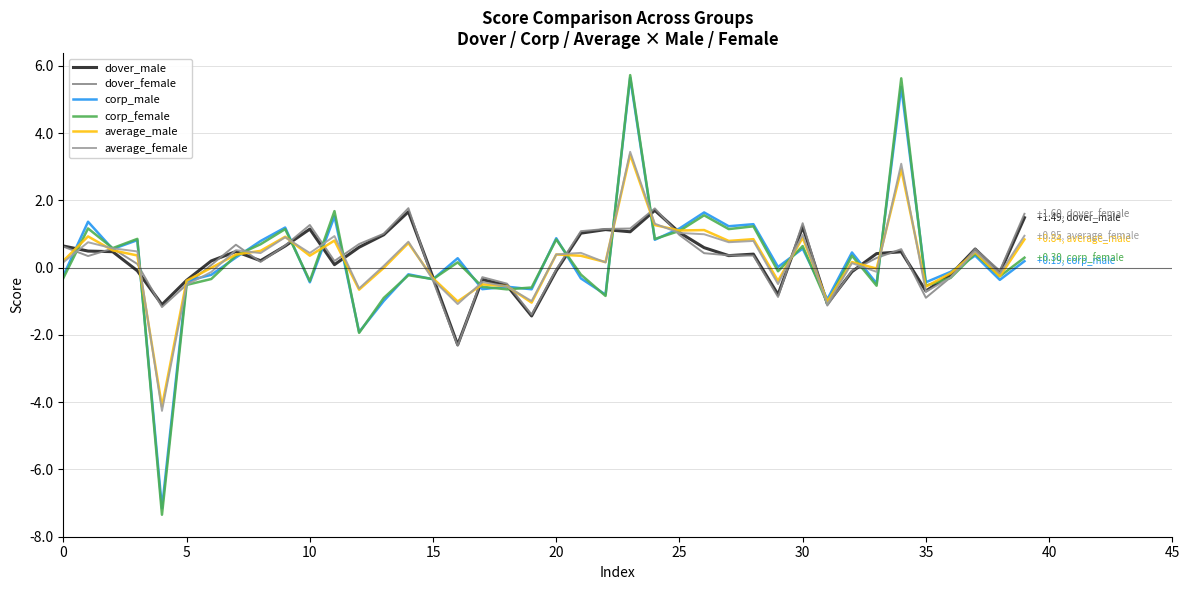

What is the minimum value shown in the chart?

-7.3